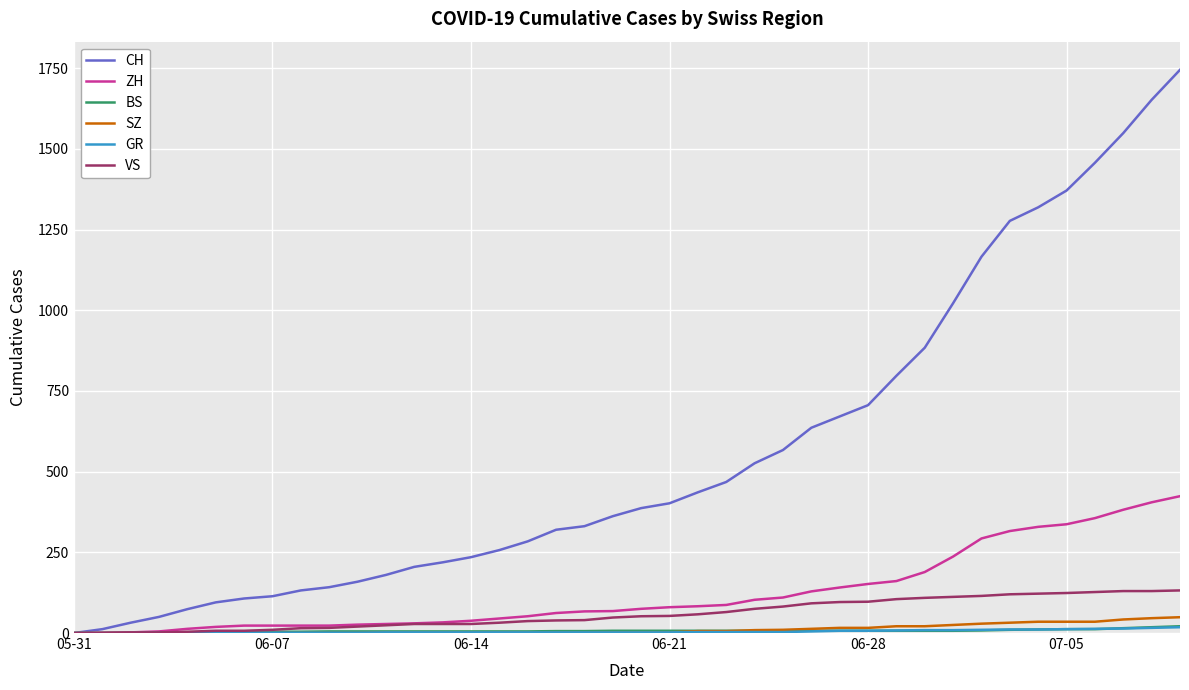

Which series has the largest total across all categories?

CH